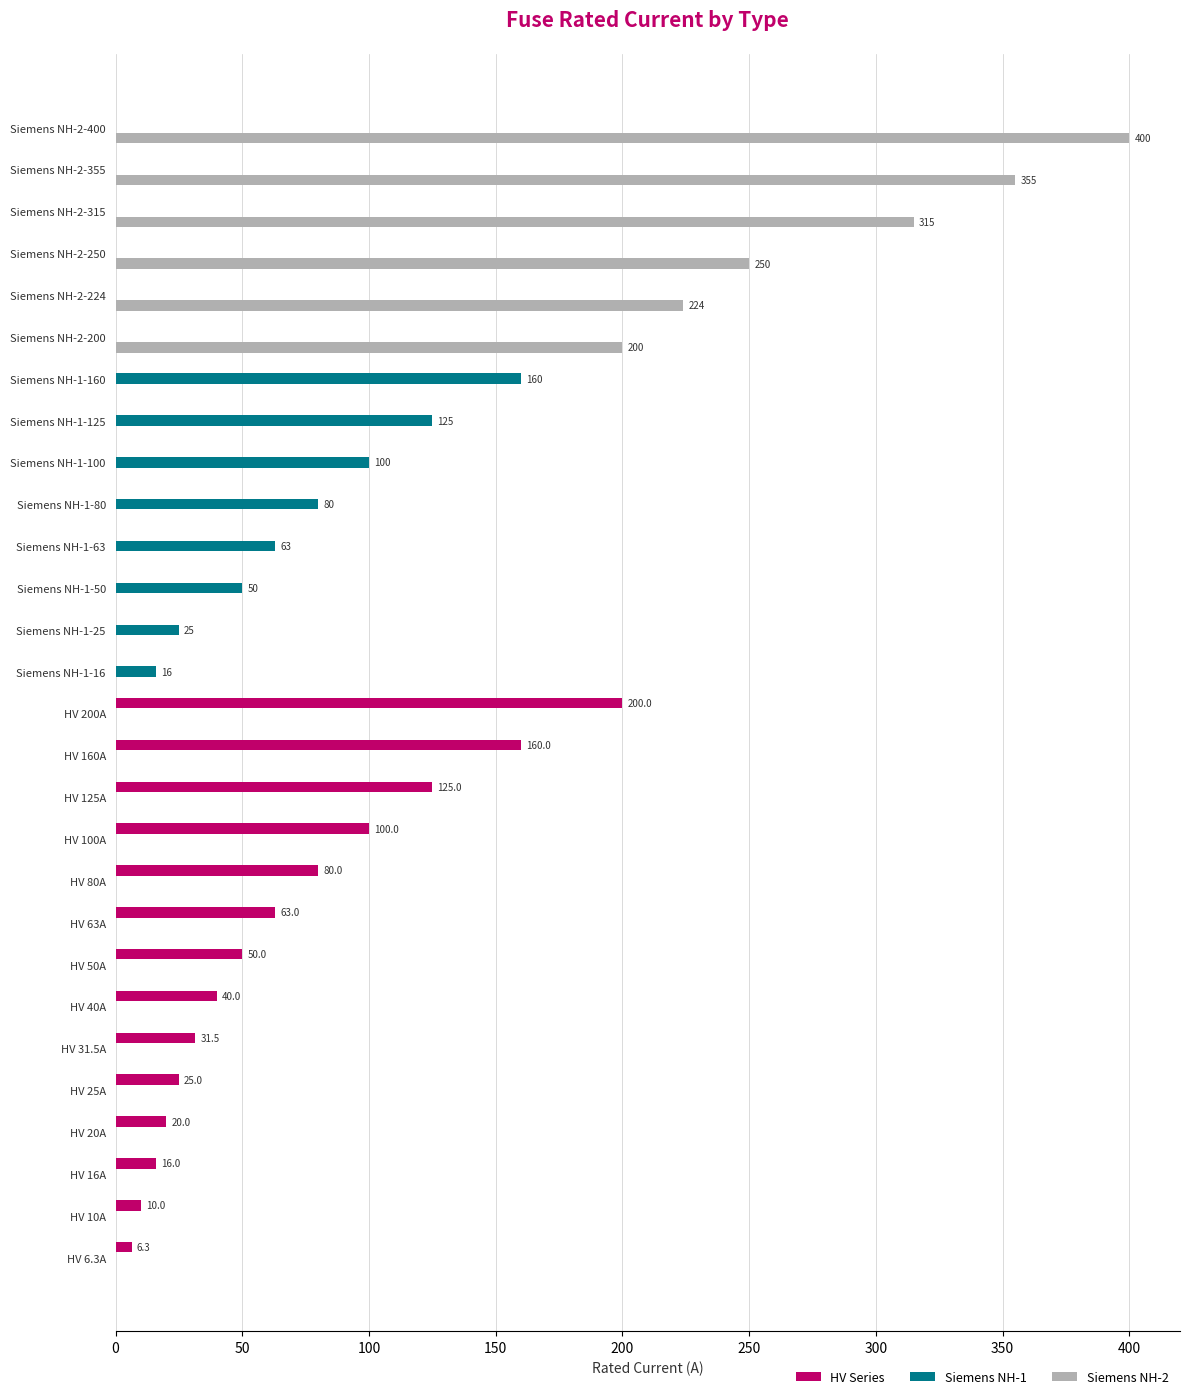

Which series has the largest range (max minus min)?

Siemens NH-2